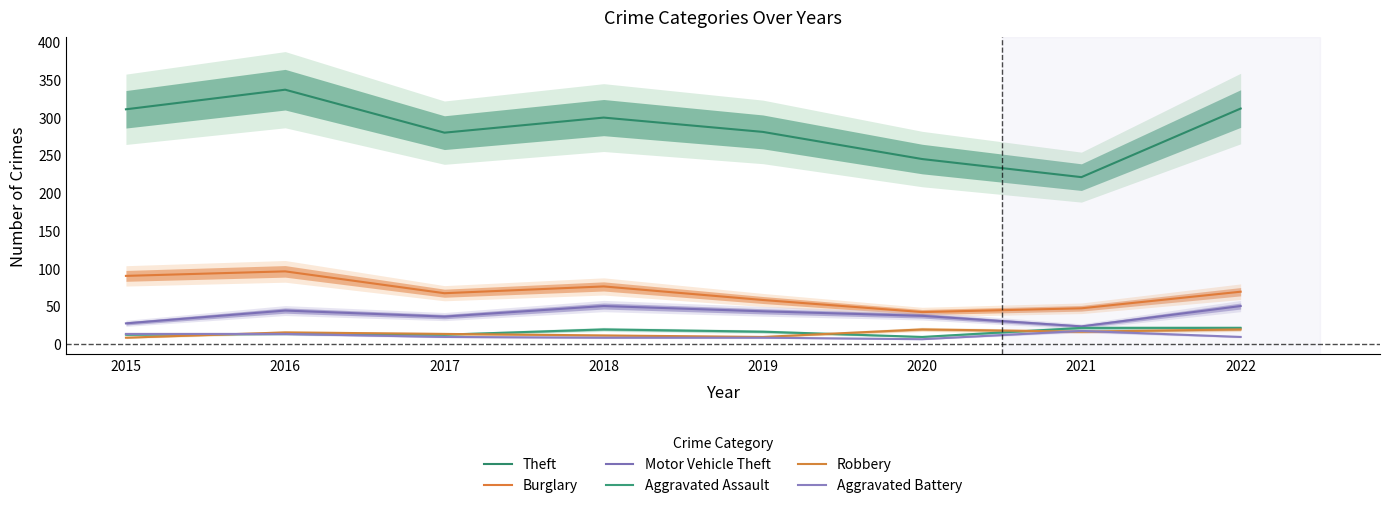

What is the difference between the Aggravated Assault values at 2022 and 2016?

8